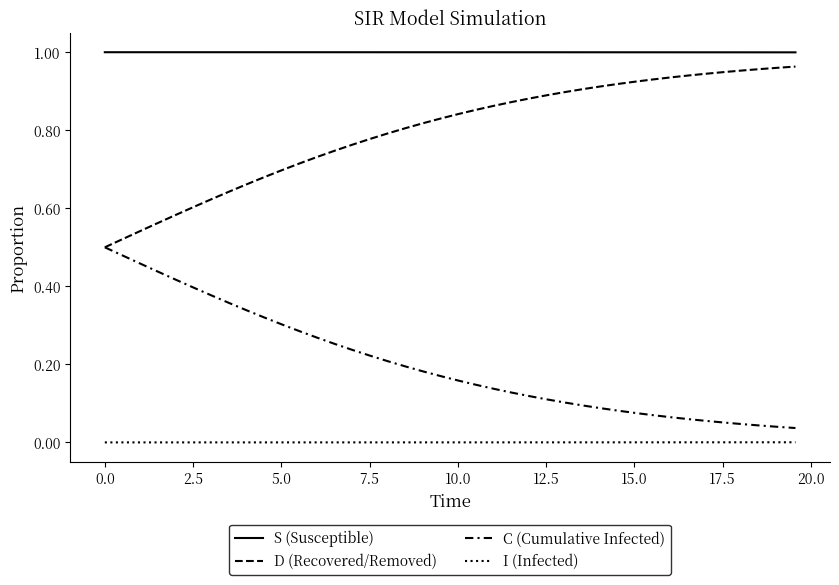

True or false: D (Recovered/Removed) has more than 0 interior local peaks.

False